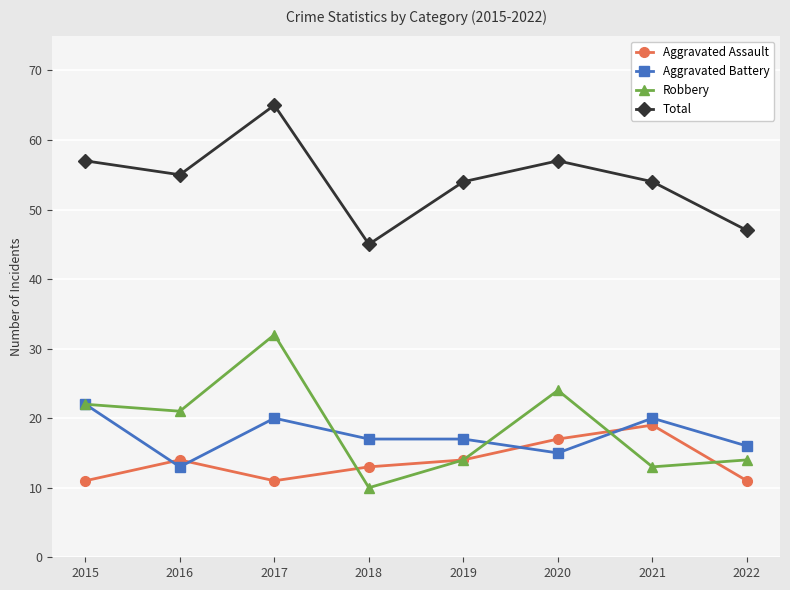

How many Aggravated Assault values are between 11 and 17?

7